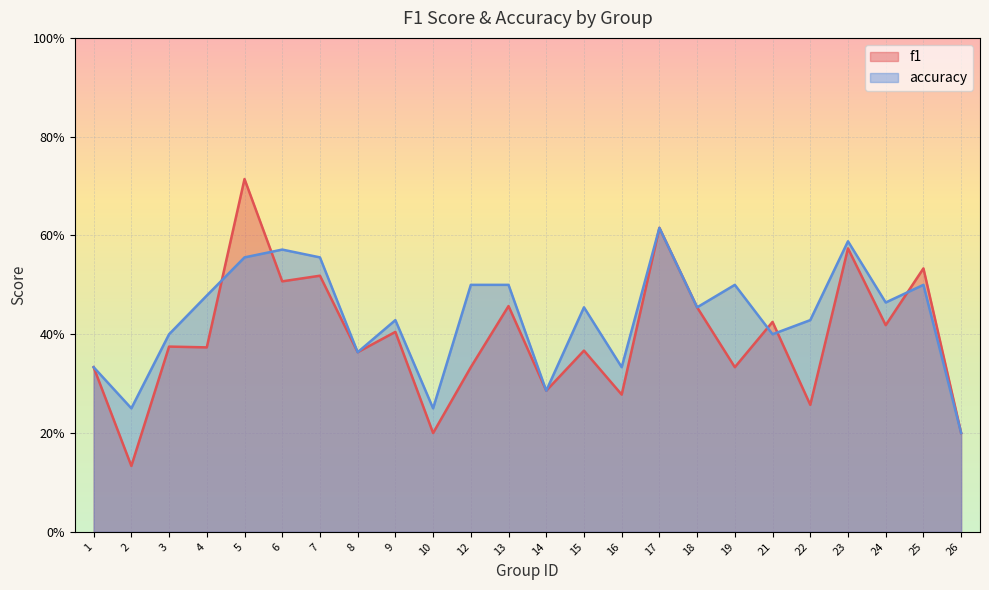

Reading right to left, transcribe all the data shown in this chart.

f1: 0.2	0.5	0.4	0.6	0.3	0.4	0.3	0.5	0.6	0.3	0.4	0.3	0.5	0.3	0.2	0.4	0.4	0.5	0.5	0.7	0.4	0.4	0.1	0.3
accuracy: 0.2	0.5	0.5	0.6	0.4	0.4	0.5	0.5	0.6	0.3	0.5	0.3	0.5	0.5	0.2	0.4	0.4	0.6	0.6	0.6	0.5	0.4	0.2	0.3